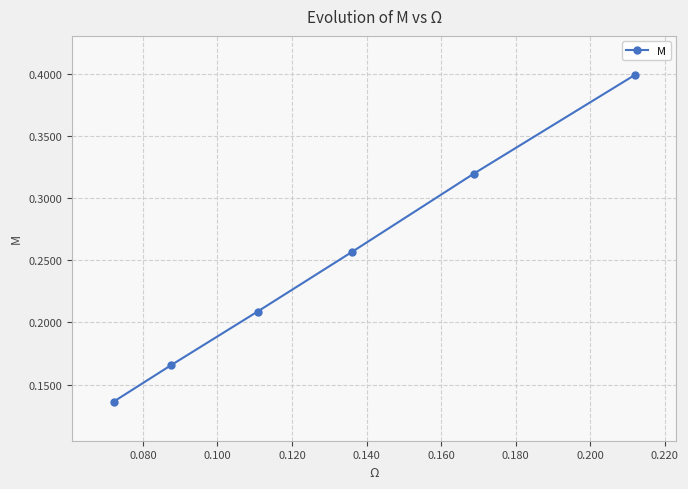

Is this an area chart (filled region under the line)?

No